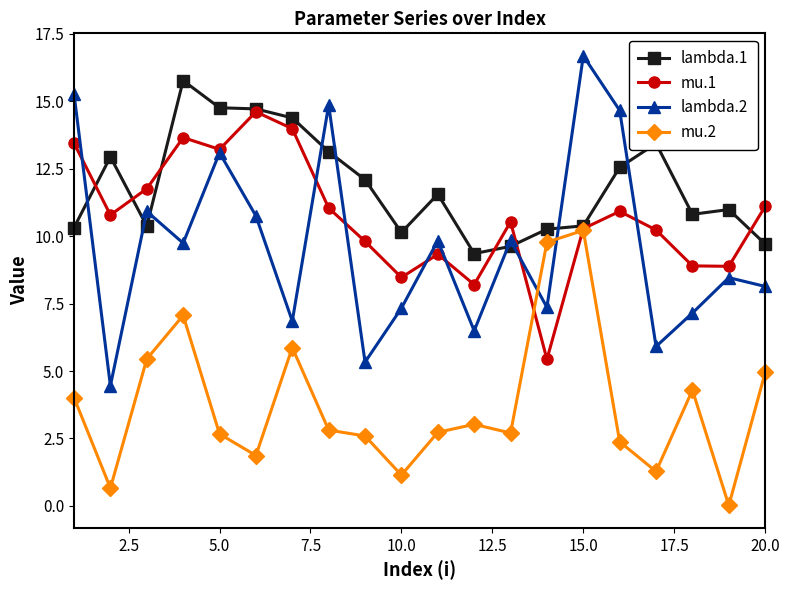

What is the maximum value shown in the chart?

16.7